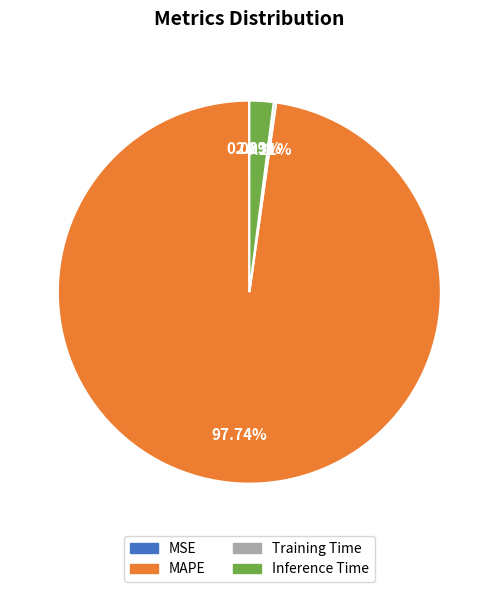

To the nearest percent, what portion does MAPE represent?

98%